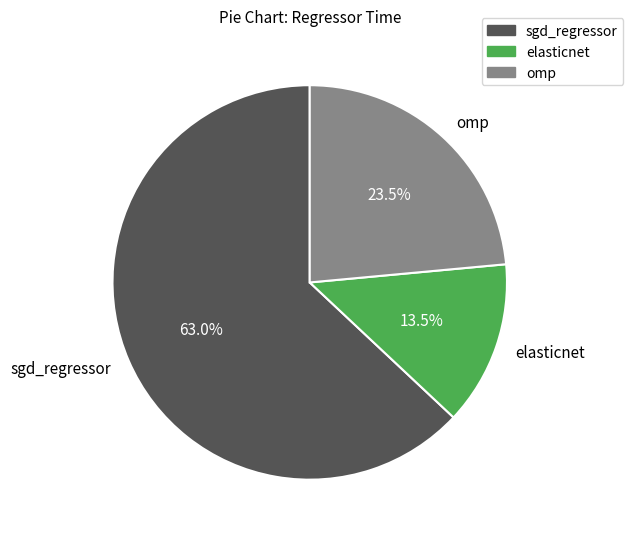

What is the majority slice?

sgd_regressor